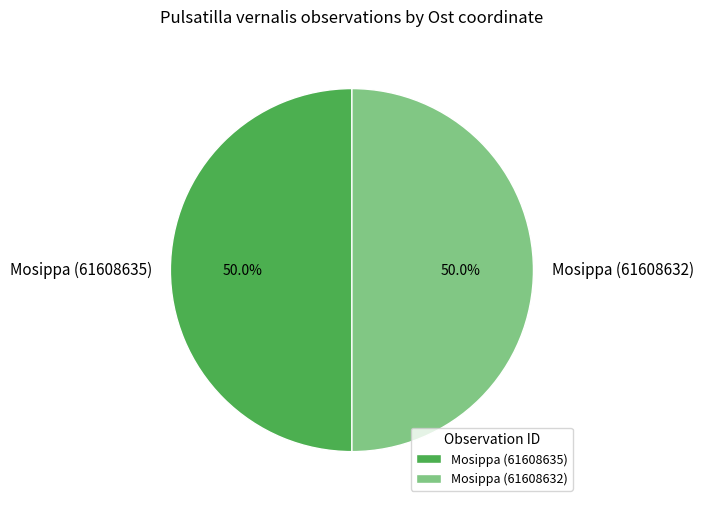

To the nearest percent, what is the average slice percentage?

50%